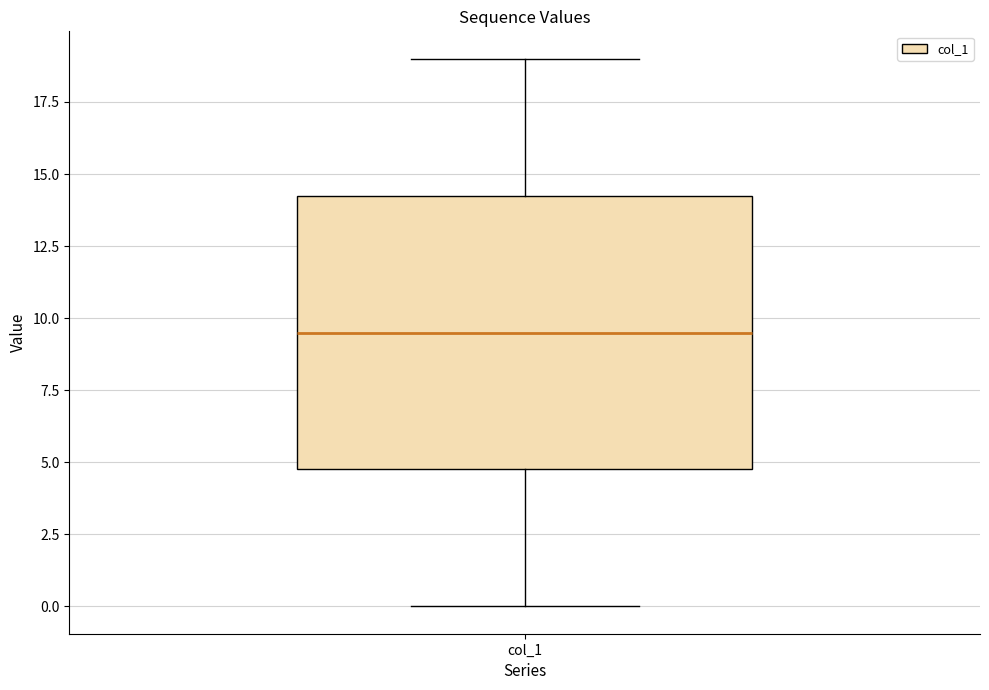

Read this box plot against the y-axis: the position of the median line, the range covered by the box, and the ends of both whiskers. The values are not printed on the chart, so give them approximately, as read against the axis.

median 9.5, box 5.0 to 14.5, whiskers 0.0 to 19.0